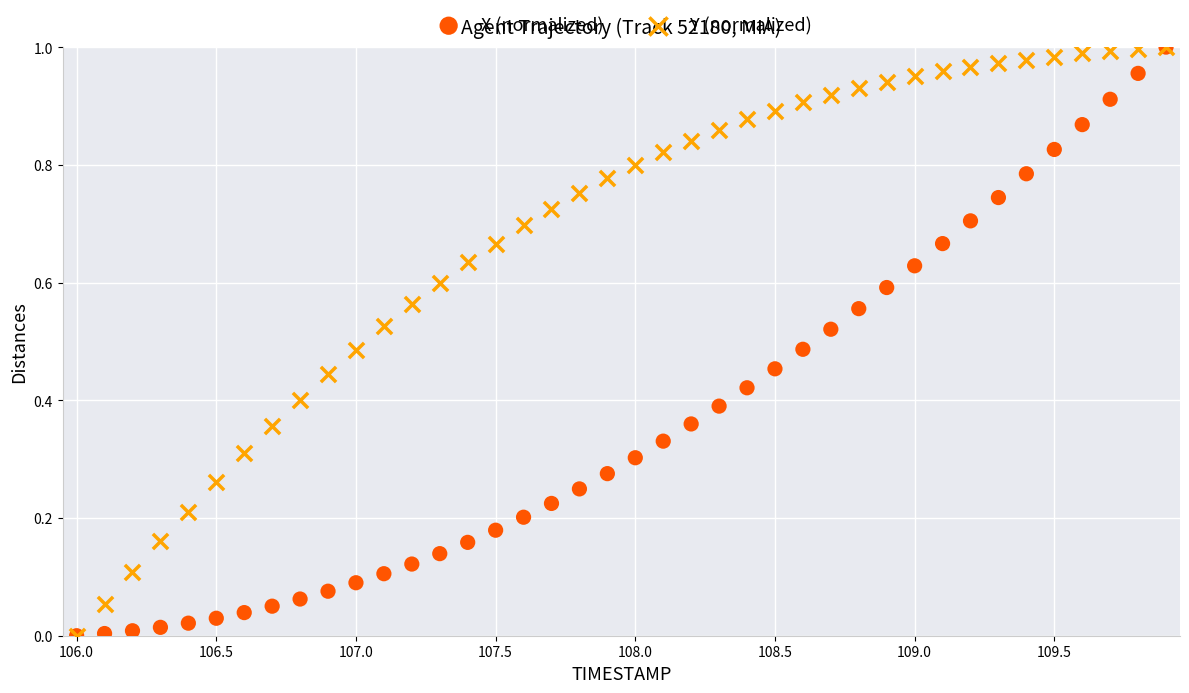

What are all the series names shown in the legend?

X (normalized), Y (normalized)